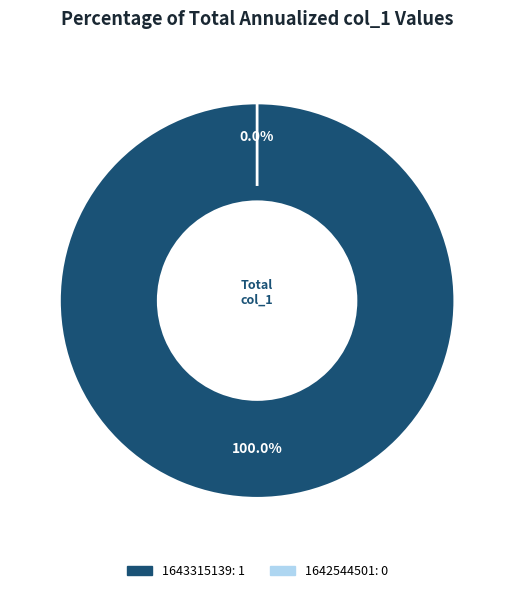

To the nearest percent, what is the combined percentage of 1643315139 and 1642544501?

100%